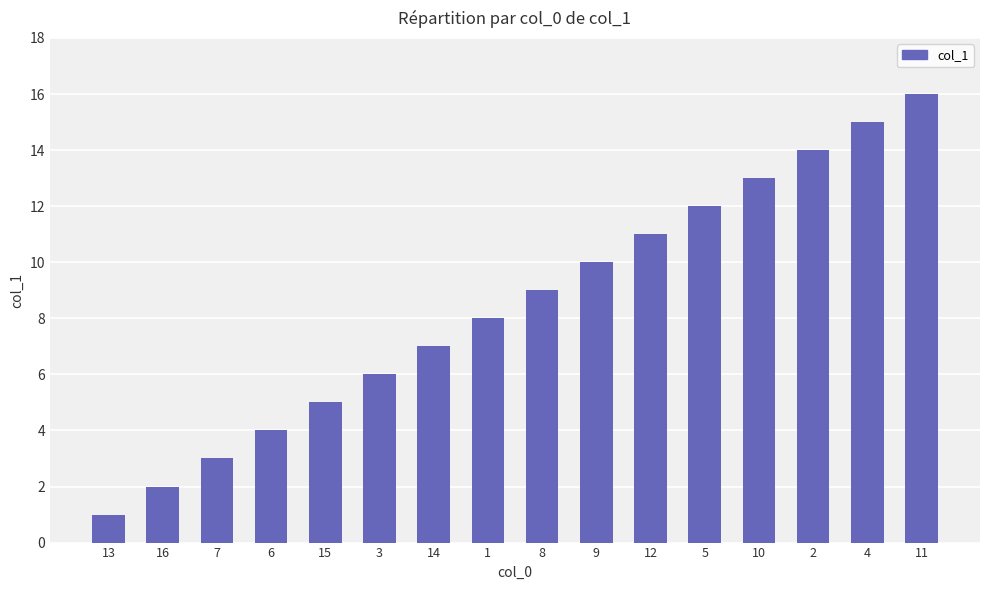

List the labels in order of value, largest first.

11, 4, 2, 10, 5, 12, 9, 8, 1, 14, 3, 15, 6, 7, 16, 13